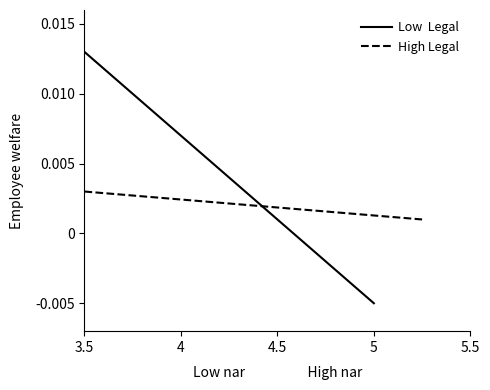

How many lines are shown in the chart?

2